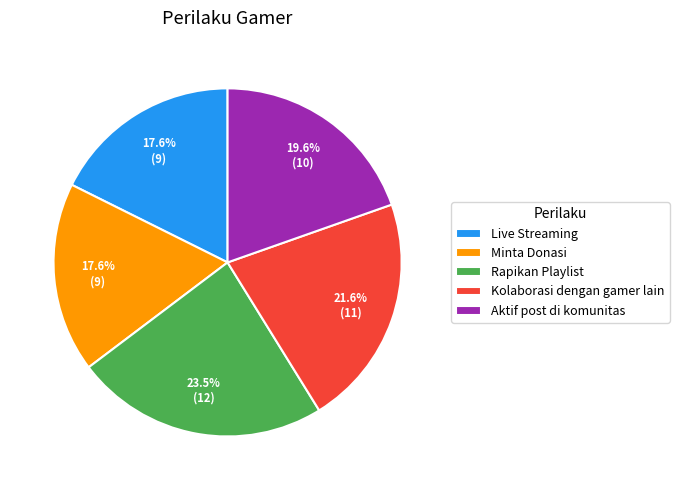

The Aktif post di komunitas slice represents 20% of the pie. True or false?

True